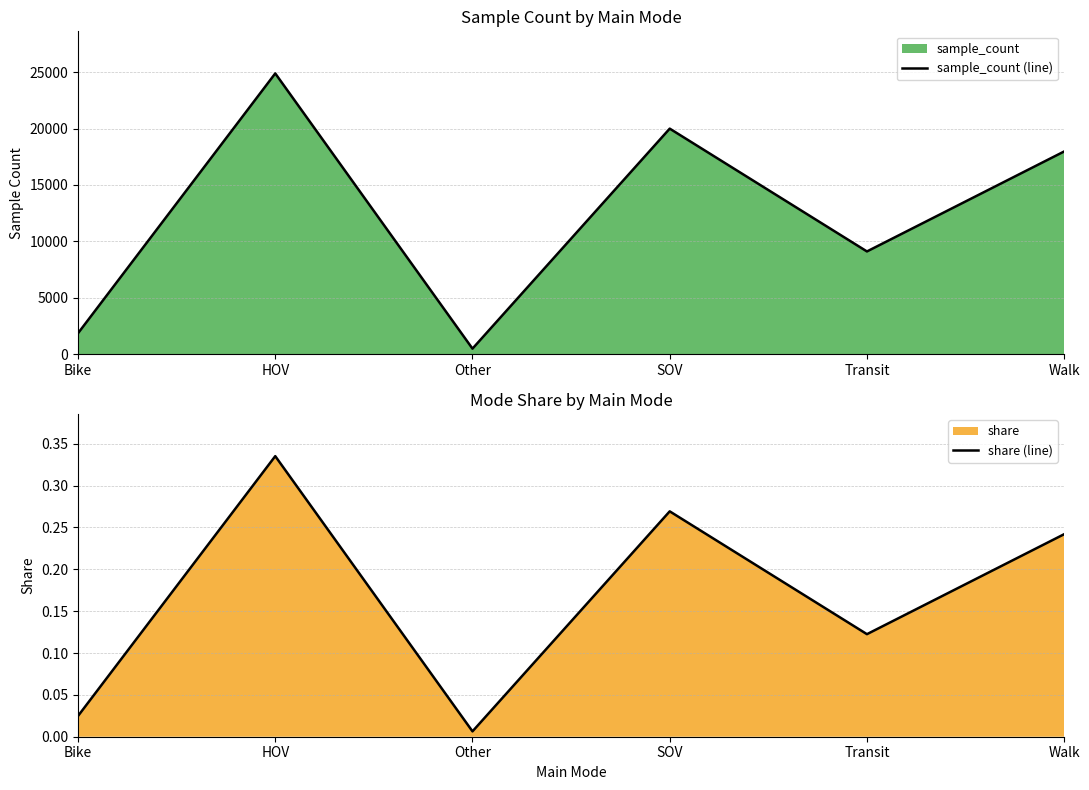

Does the chart have visible grid lines?

Yes